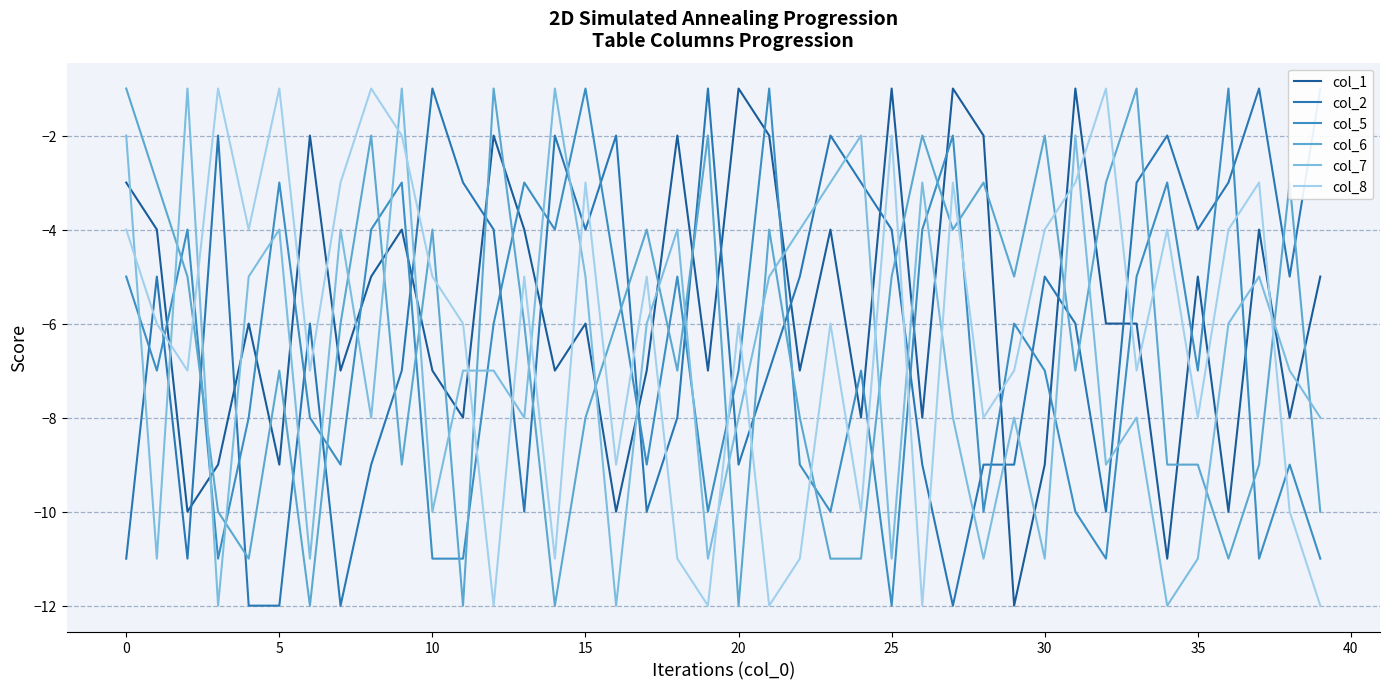

What value does the col_8 series have at 35, to the nearest 5?

-10